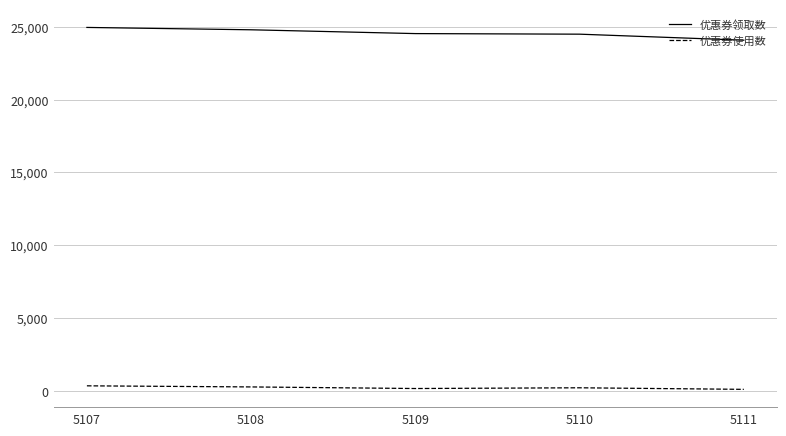

Count the number of categories in the chart.

5